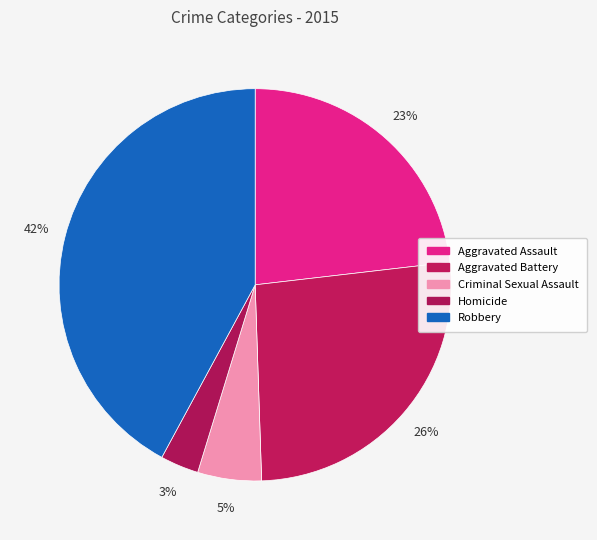

How many segments does this pie chart have?

5